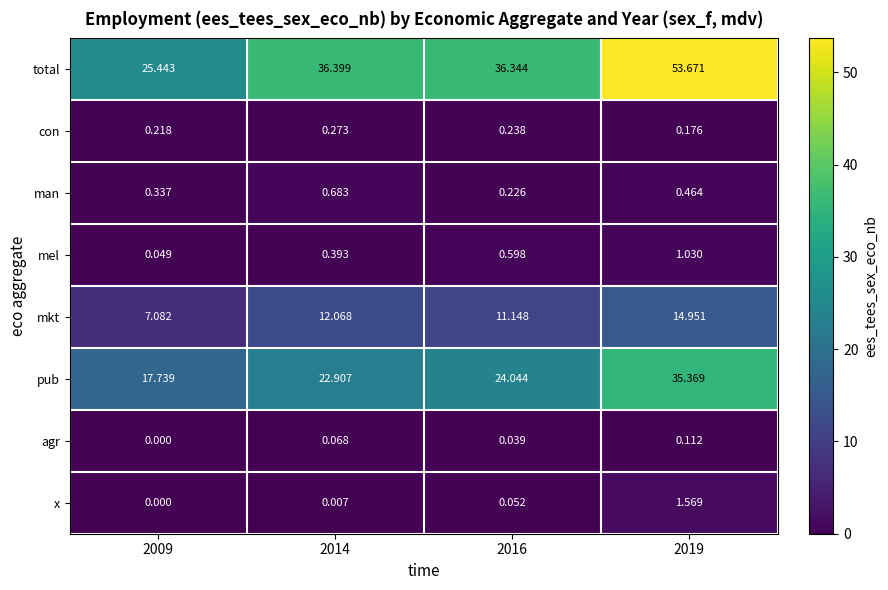

Rank the series at 2014 from lowest to highest value.

x, agr, con, mel, man, mkt, pub, total